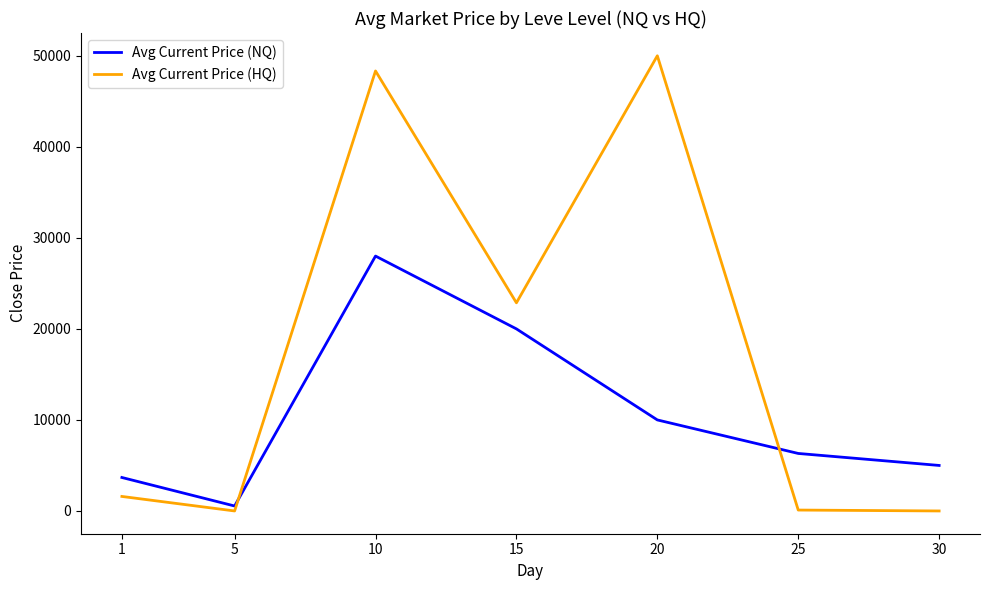

What is the maximum value shown in the chart?

50000.0